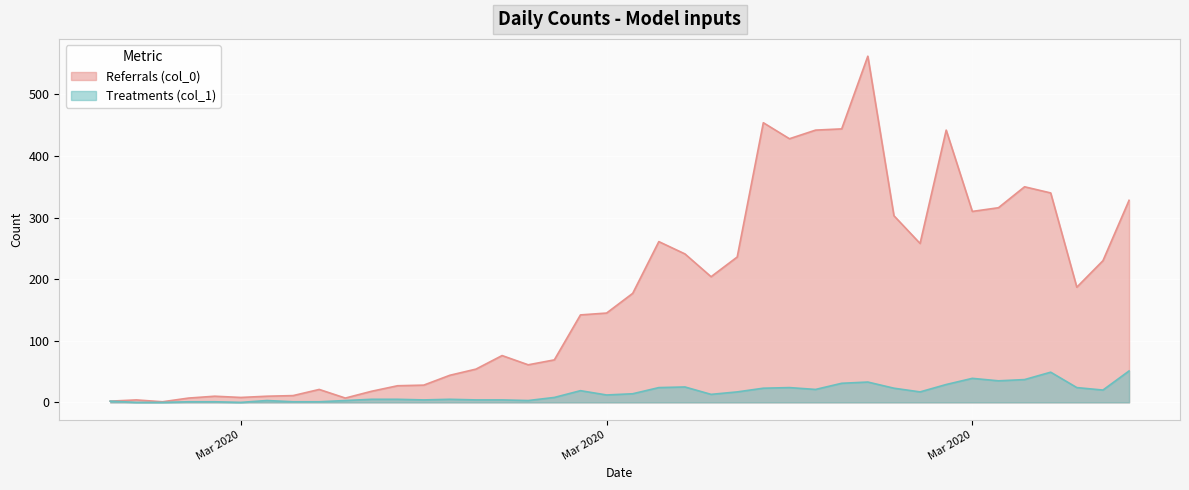

True or false: Referrals (col_0) and Treatments (col_1) cross at least once.

False